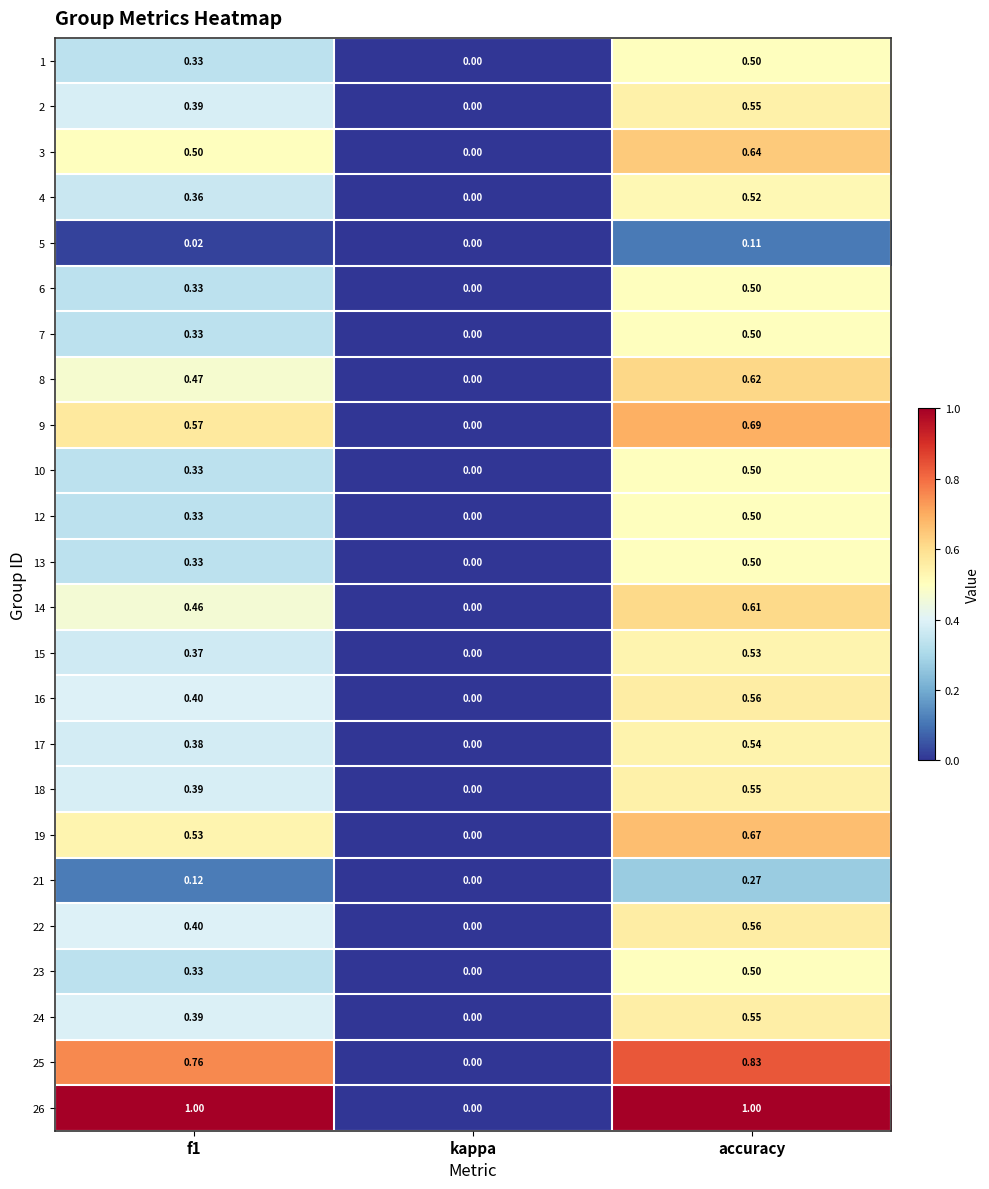

How many data points in 2 are above 0?

2